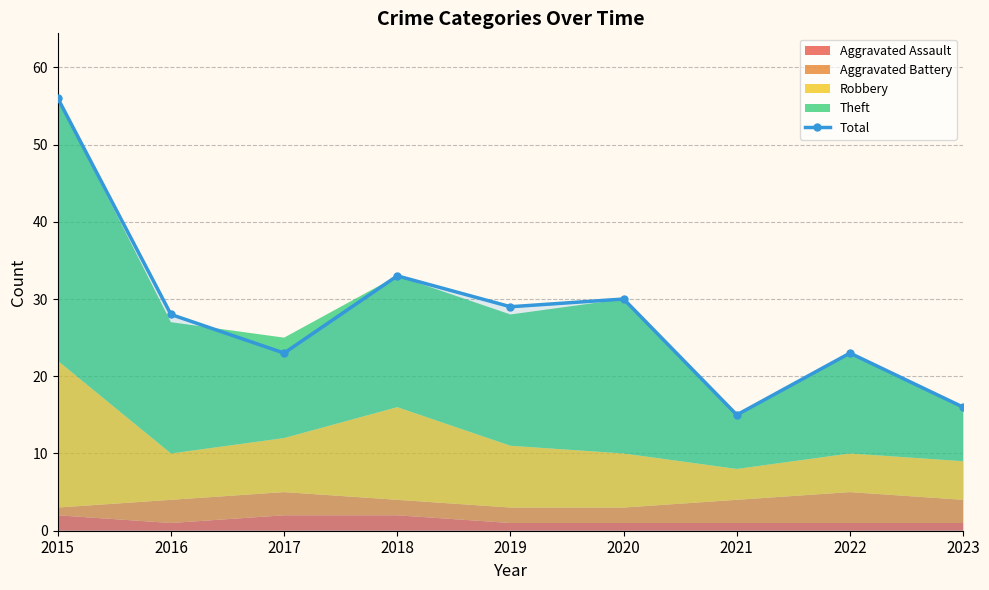

Does the chart have visible grid lines?

Yes